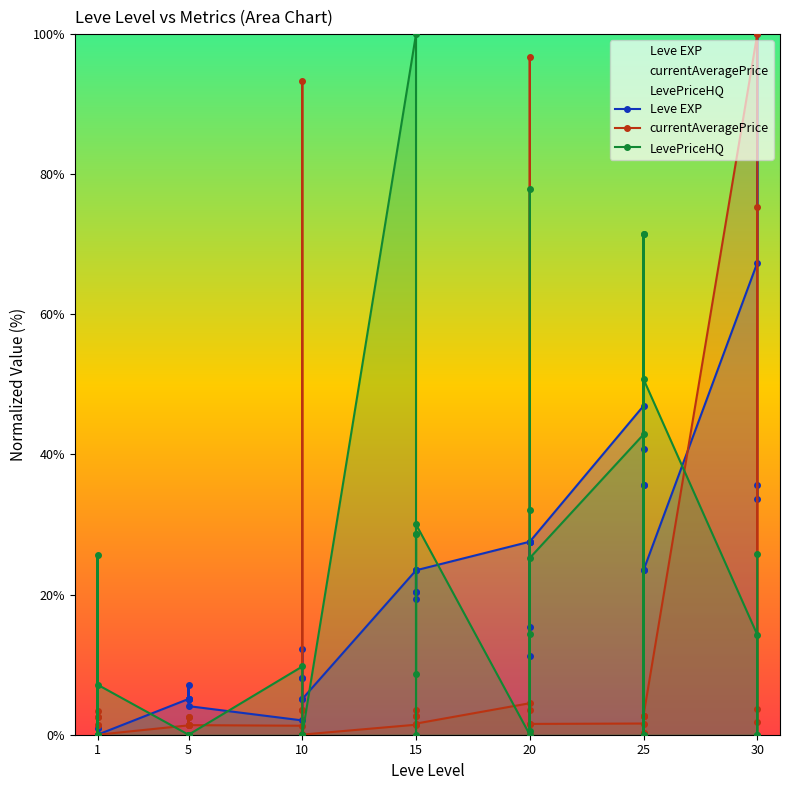

Where does the currentAveragePrice series first go above 2?

1